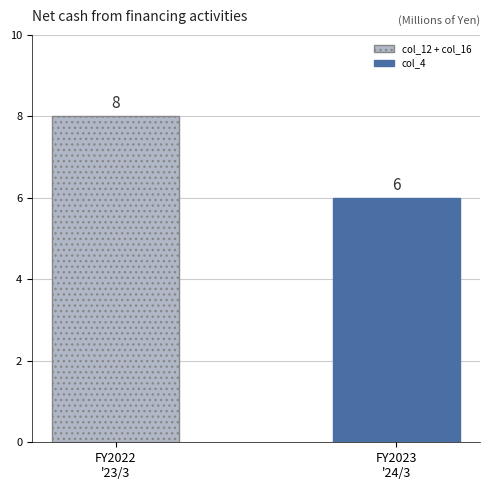

What is the average value?

7